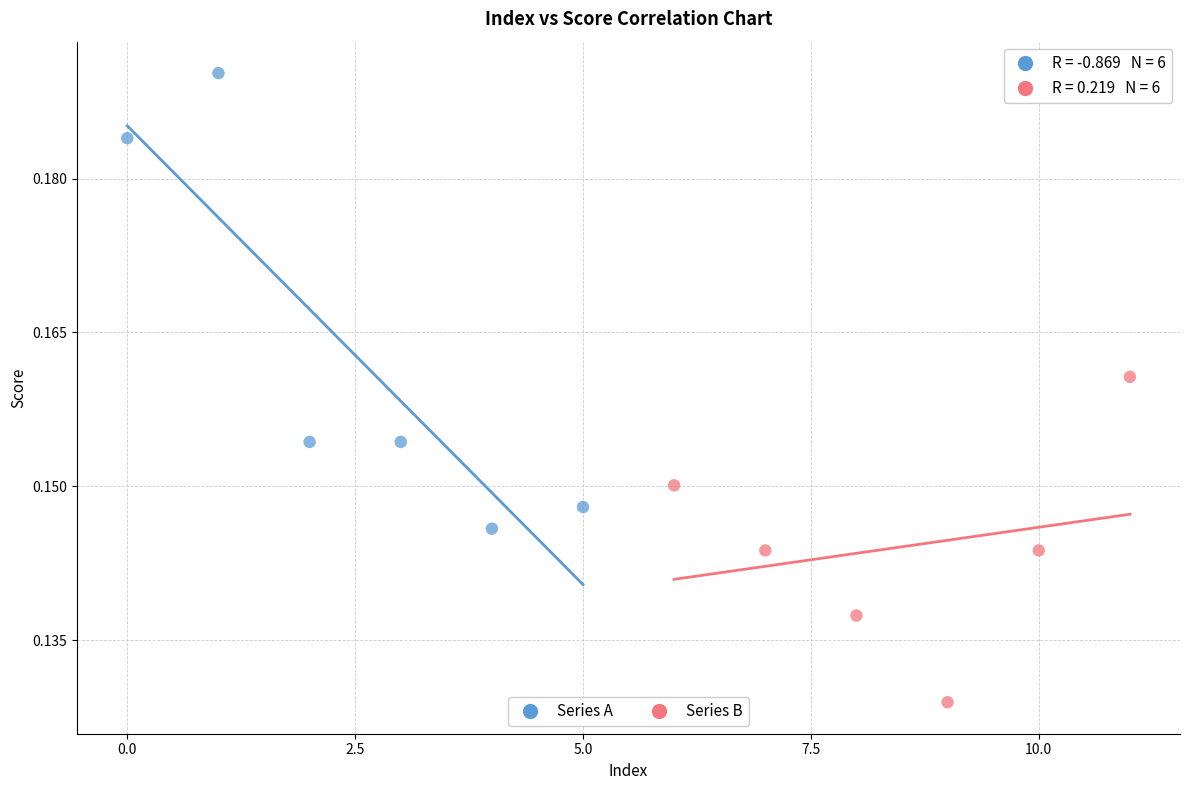

Which series has the largest Y range (max minus min)?

Series A